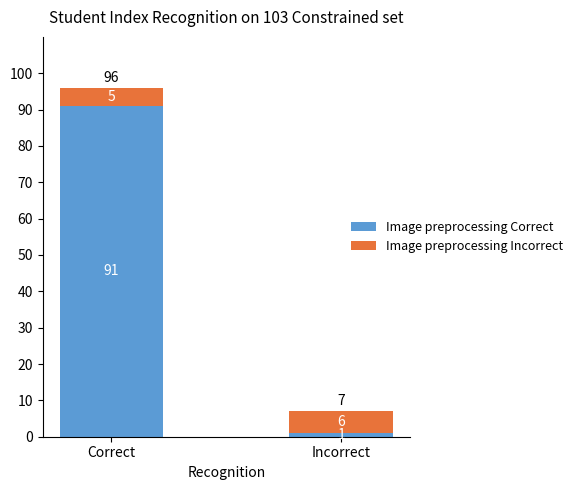

Is it true that Image preprocessing Correct equals 58 at Correct?

False